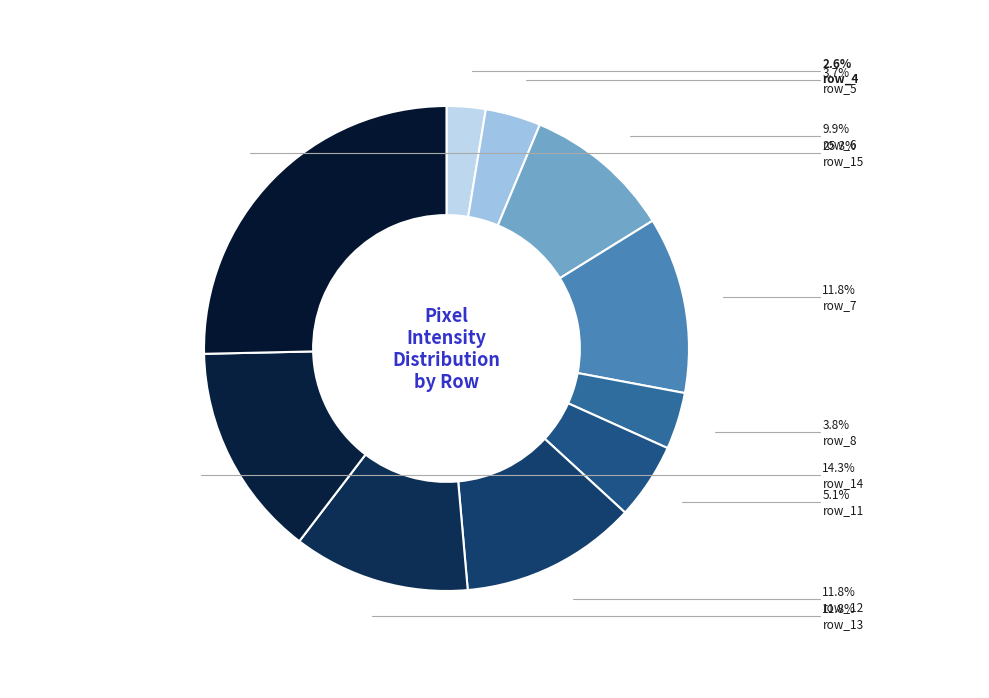

To the nearest percent, what percentage of the pie is row_11?

5%